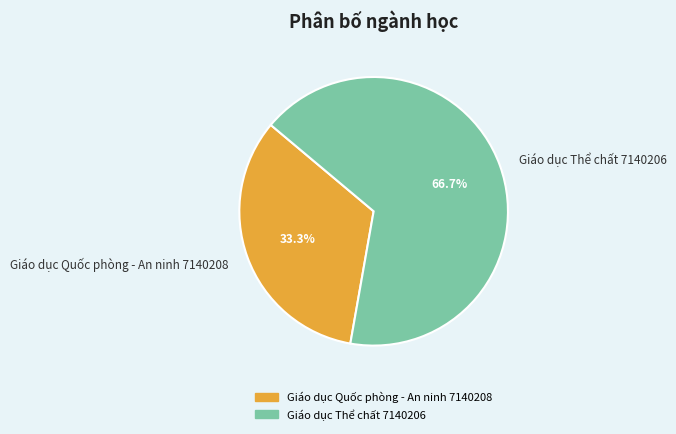

What is the smallest slice in the pie chart?

Giáo dục Quốc phòng - An ninh 7140208